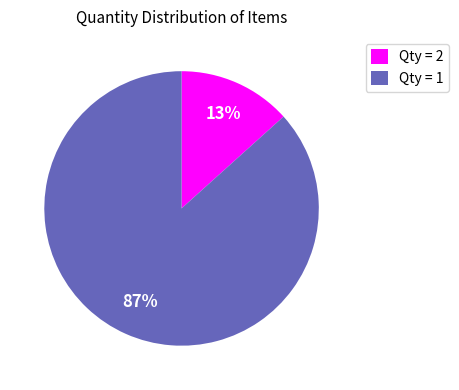

Which has a higher value, Qty = 1 or Qty = 2?

Qty = 1